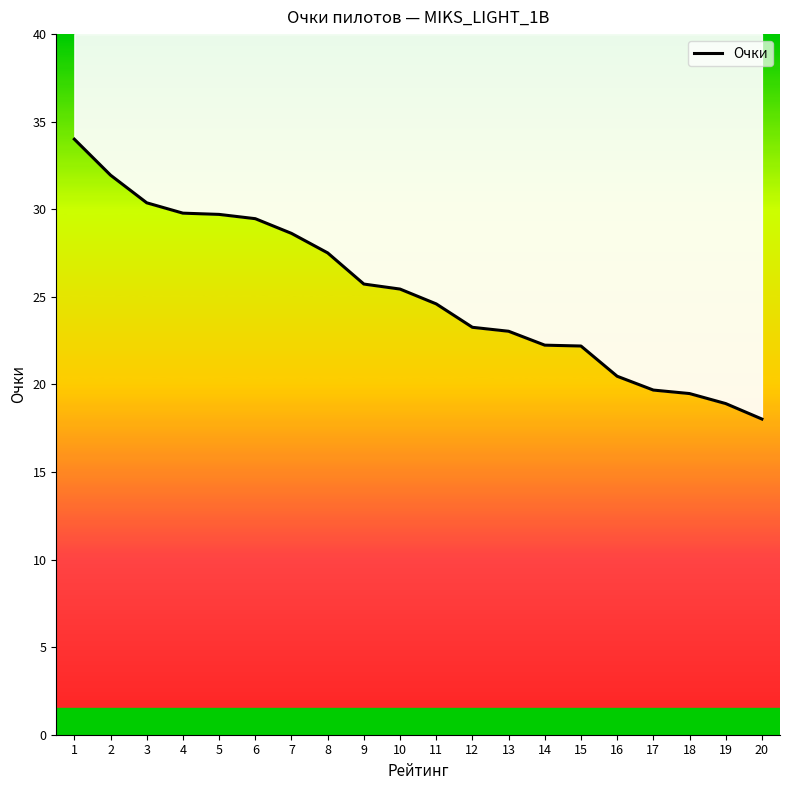

How many values are below 25?

10